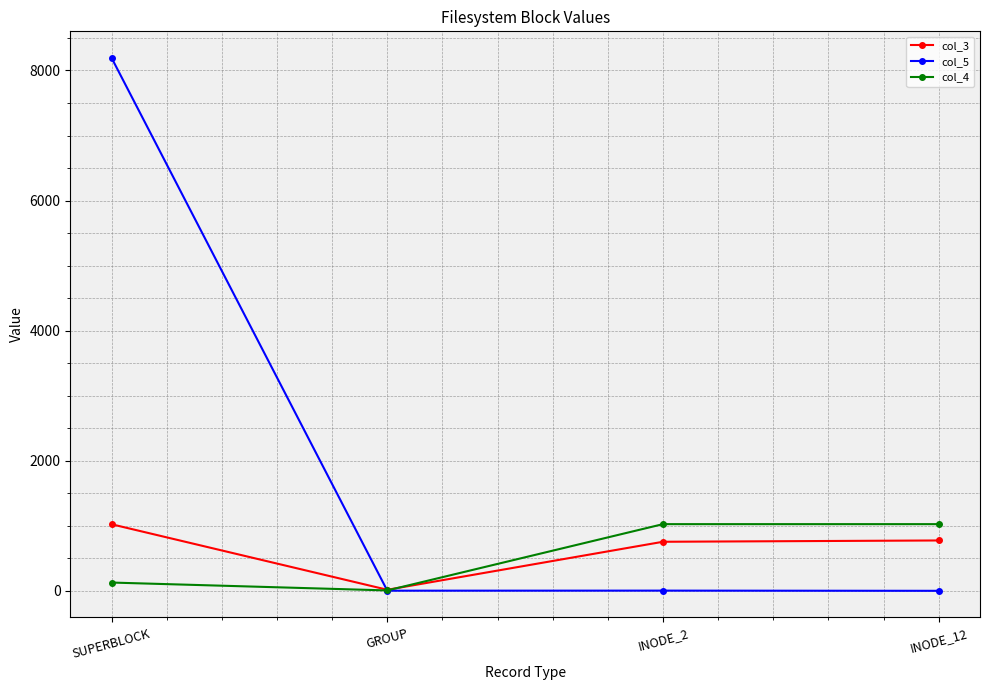

Where is the first local minimum for col_4?

GROUP